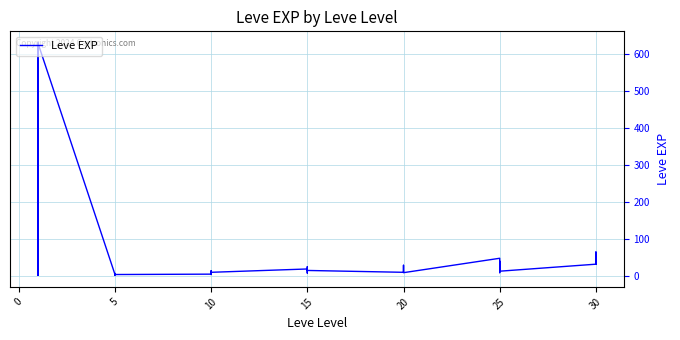

What is the difference between the maximum and minimum values?

629